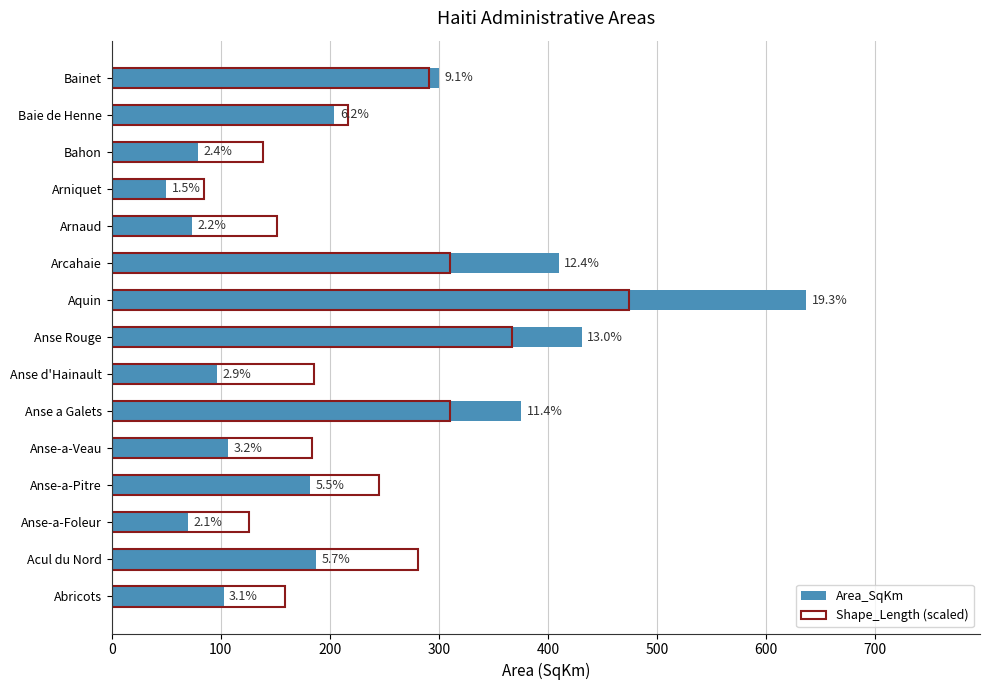

Rank the series by their average value, from lowest to highest.

Area_SqKm, Shape_Length (scaled)